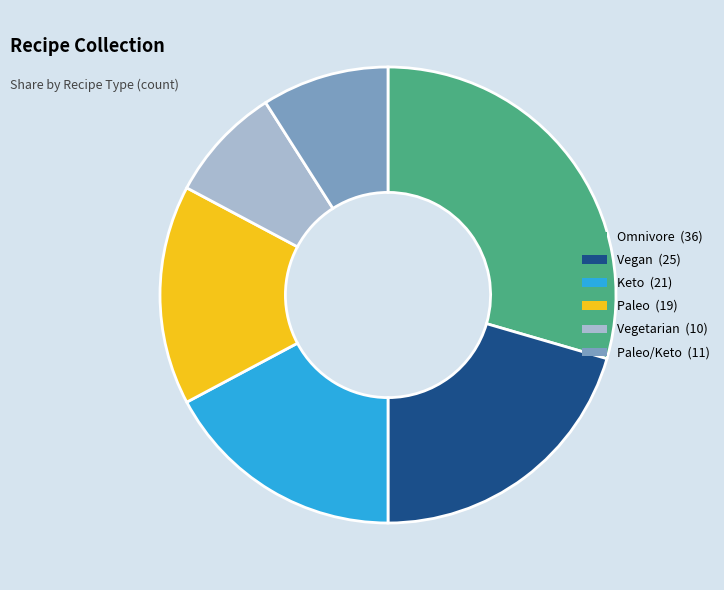

Does any single category account for the majority?

No